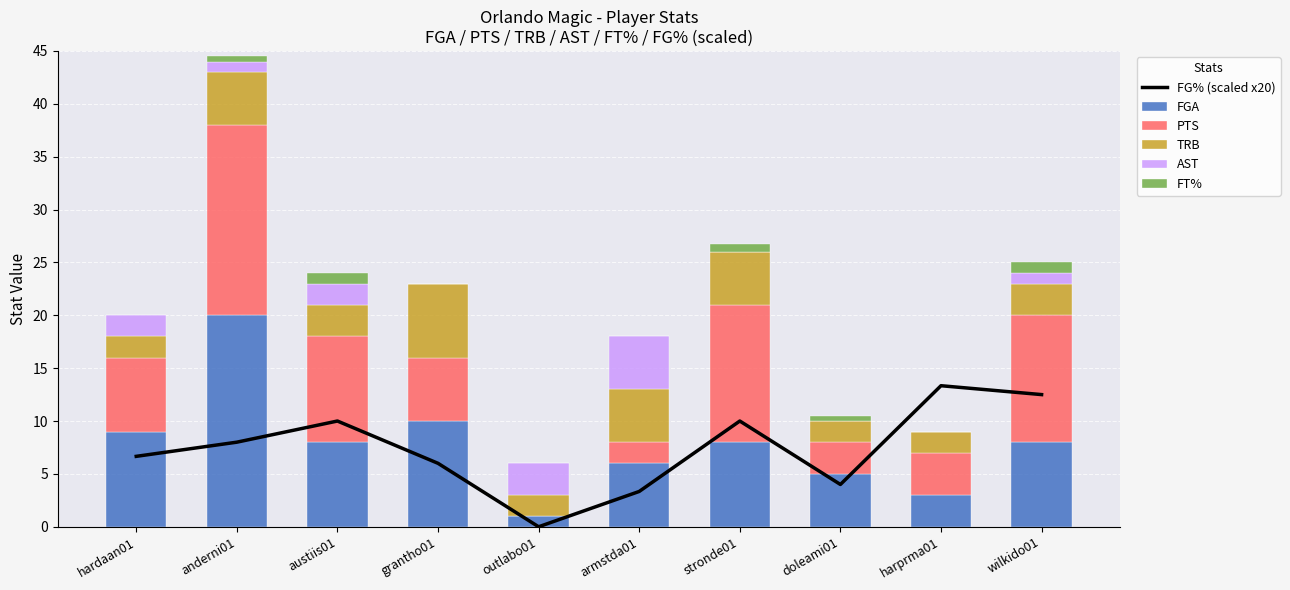

Reading left to right, extract all data points from this chart.

FG% (scaled x20): 6.7	8.0	10.0	6.0	0.0	3.3	10.0	4.0	13.3	12.5
FGA: 9.0	20.0	8.0	10.0	1.0	6.0	8.0	5.0	3.0	8.0
PTS: 7.0	18.0	10.0	6.0	0.0	2.0	13.0	3.0	4.0	12.0
TRB: 2.0	5.0	3.0	7.0	2.0	5.0	5.0	2.0	2.0	3.0
AST: 2.0	1.0	2.0	0.0	3.0	5.0	0.0	0.0	0.0	1.0
FT%: 0.0	0.5	1.0	0.0	0.0	0.0	0.7	0.5	0.0	1.0